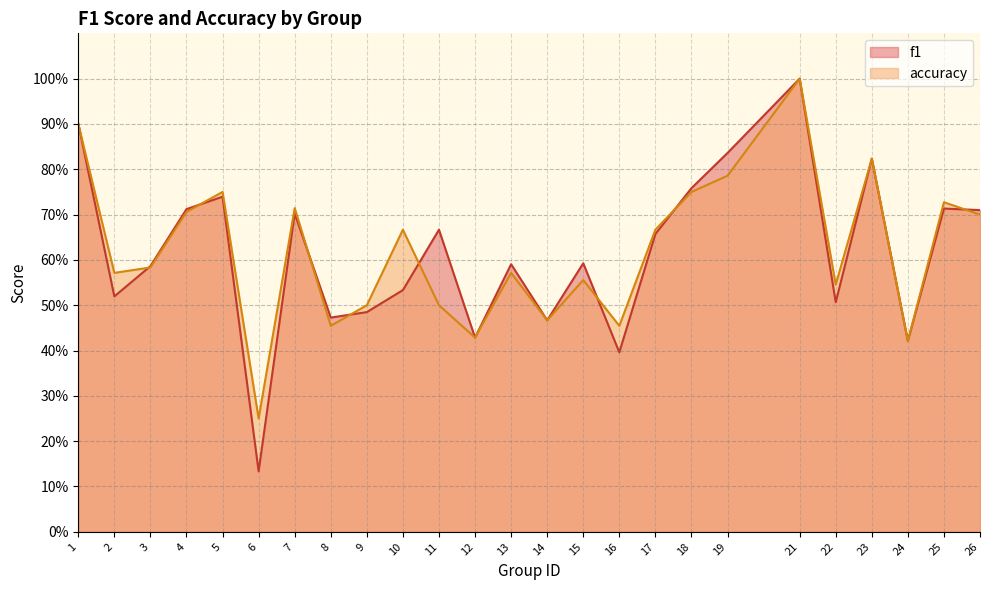

What is the smallest value displayed?

0.1